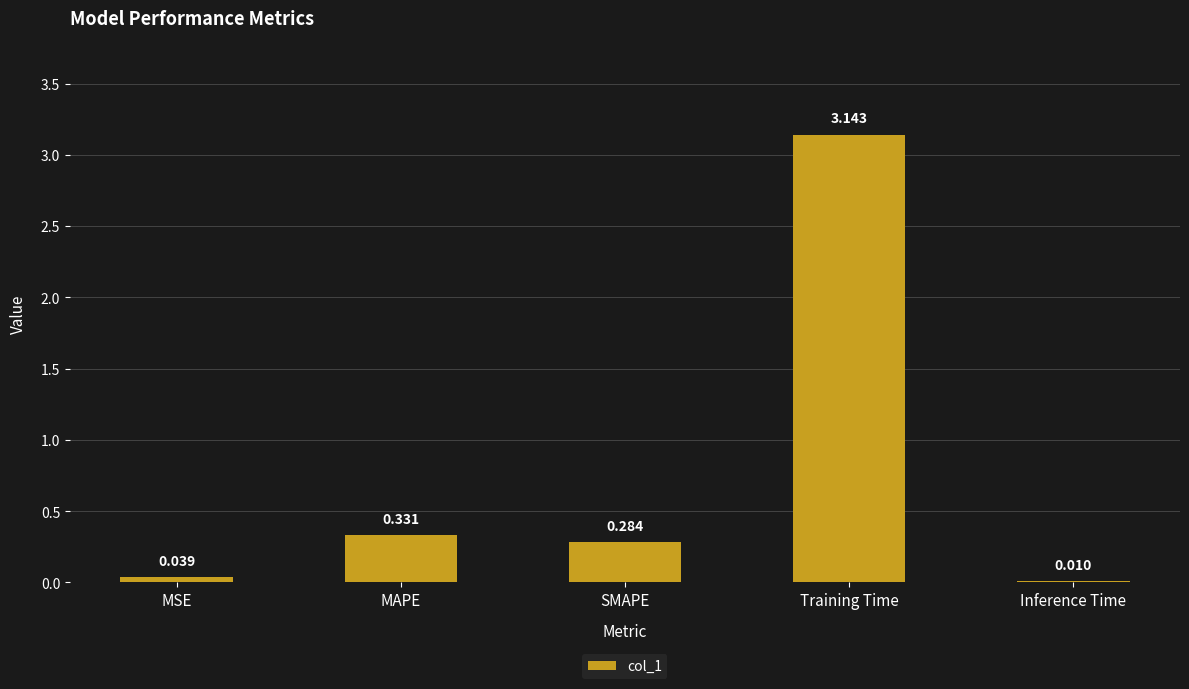

Which has a higher value, Inference Time or MAPE?

MAPE